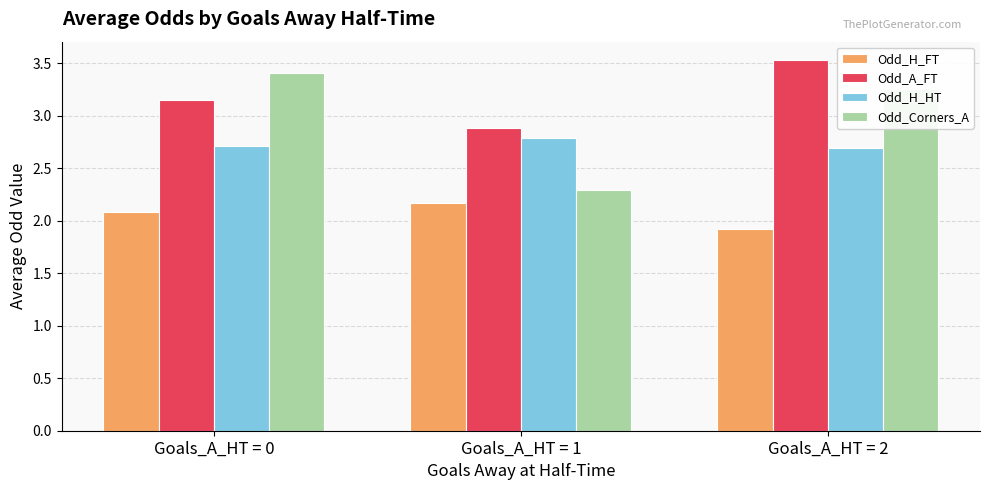

List the series in order of their peak value, highest first.

Odd_A_FT, Odd_Corners_A, Odd_H_HT, Odd_H_FT